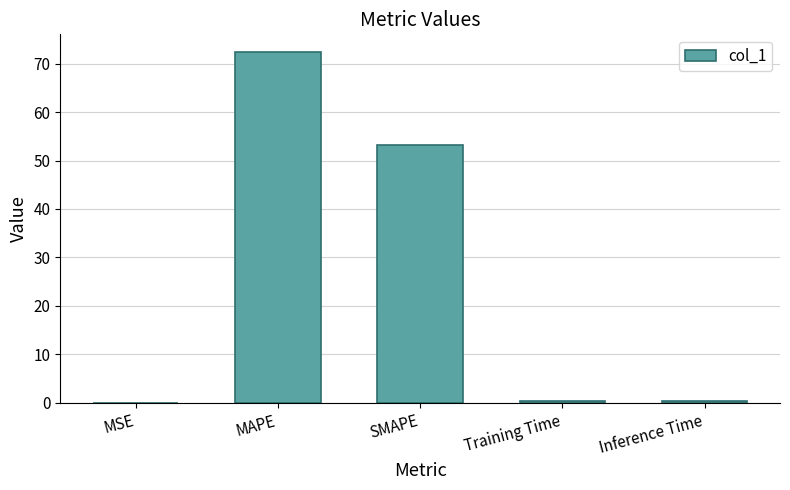

Between MAPE and MSE, which is larger?

MAPE